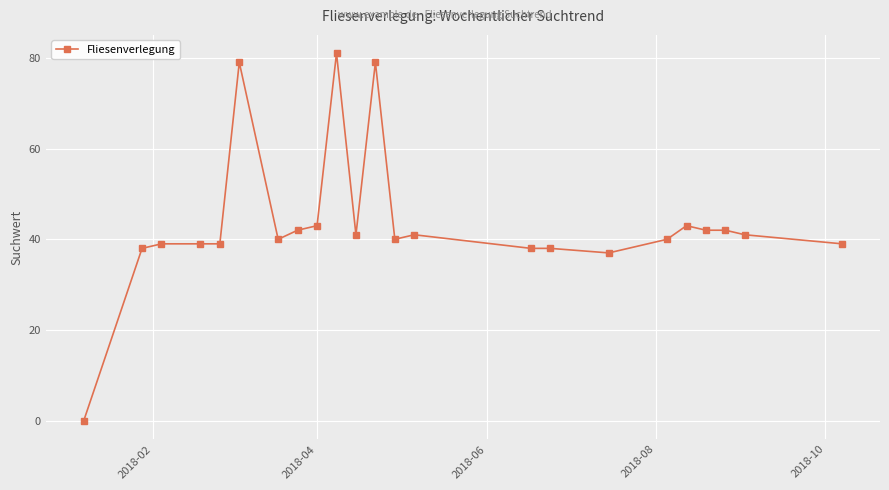

How many values are above zero?

22